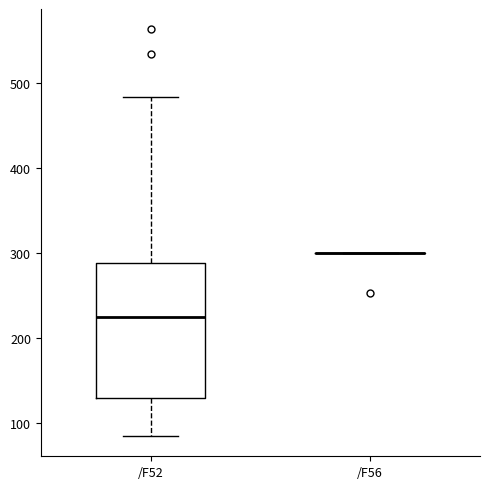

Reading left to right, transcribe this box plot: for each box, give where its median line is, the range the box spans, and where its two whiskers end, as read against the y-axis. The values are not printed on the chart, so give them approximately, as read against the axis.

/F52: median 220, box 130 to 290, whiskers 80 to 480
/F56: box collapsed to a line at 300, whiskers 300 to 300